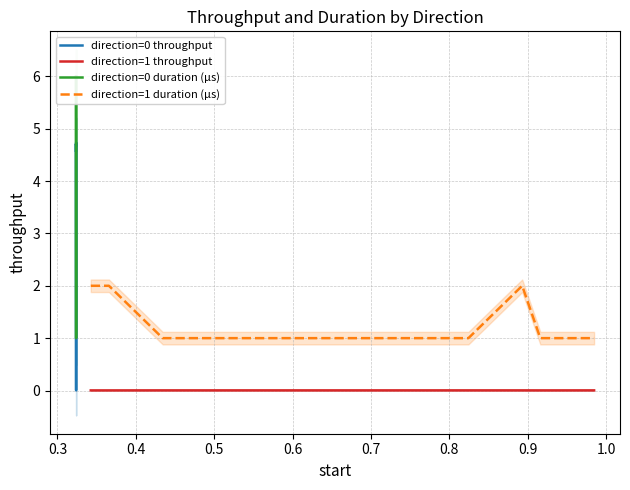

Reading right to left, what are all the values shown in this chart?

direction=0 throughput: 4.7	4.7	4.7	4.7	4.7	4.7	4.7	4.7	4.7	4.7	4.7	0.0	0.0	4.7	4.6
direction=1 throughput: 0.0	0.0	0.0	0.0	0.0	0.0	0.0	0.0	0.0	0.0	0.0	0.0	0.0	0.0	0.0
direction=0 duration (µs): 6.0	6.0	6.0	6.0	6.0	6.0	6.0	6.0	6.0	6.0	6.0	1.0	1.0	6.0	6.0
direction=1 duration (µs): 1.0	1.0	2.0	1.0	1.0	1.0	1.0	1.0	1.0	1.0	1.0	1.0	1.0	2.0	2.0